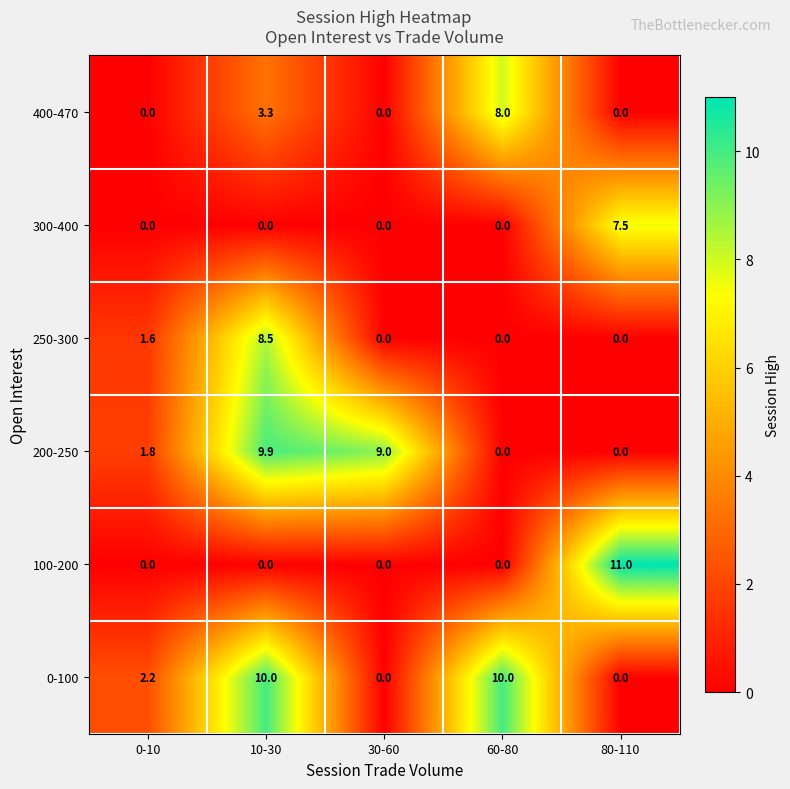

Which series has the largest total across all categories?

0-100